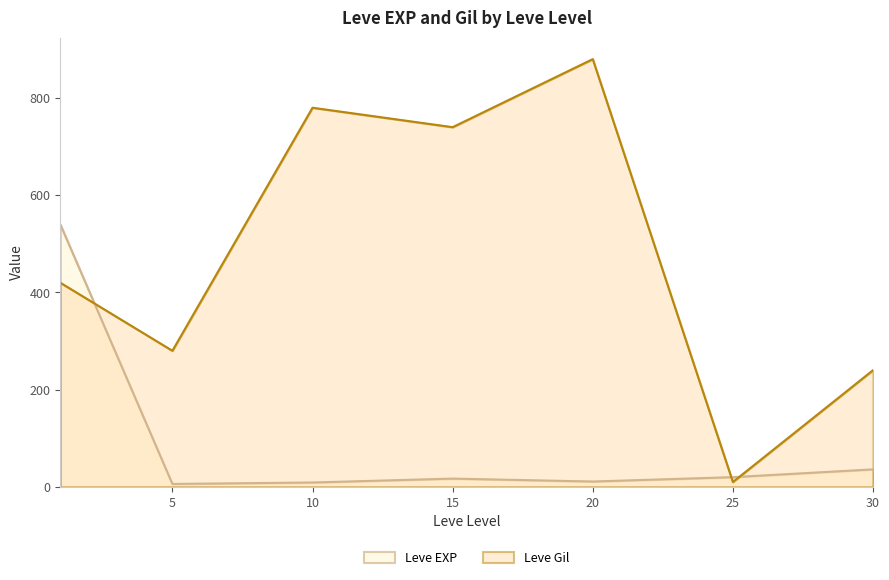

Which category has the lowest value in the Leve EXP series?

5